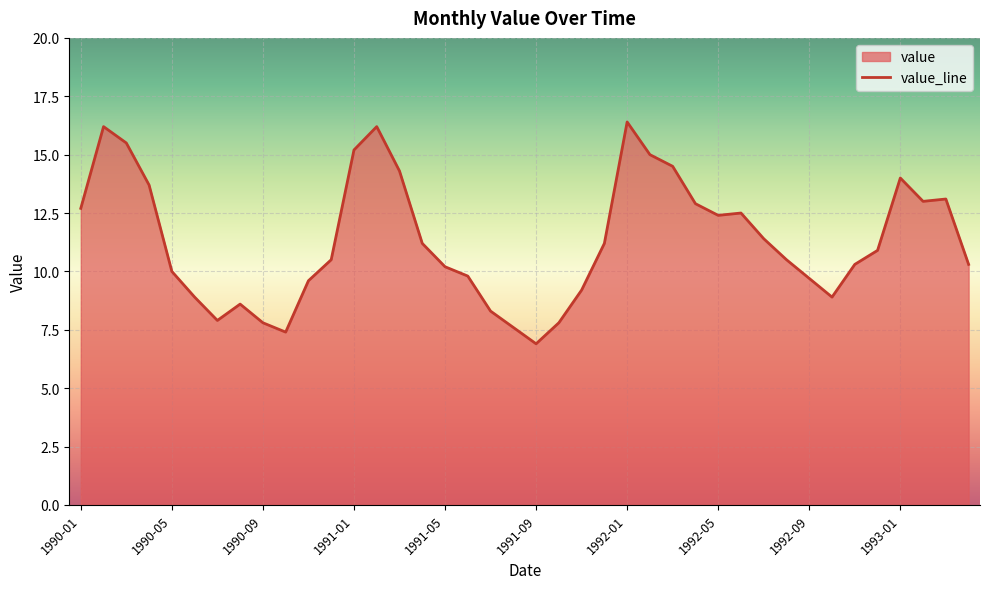

True or false: the data has more than 1 interior local peaks.

True